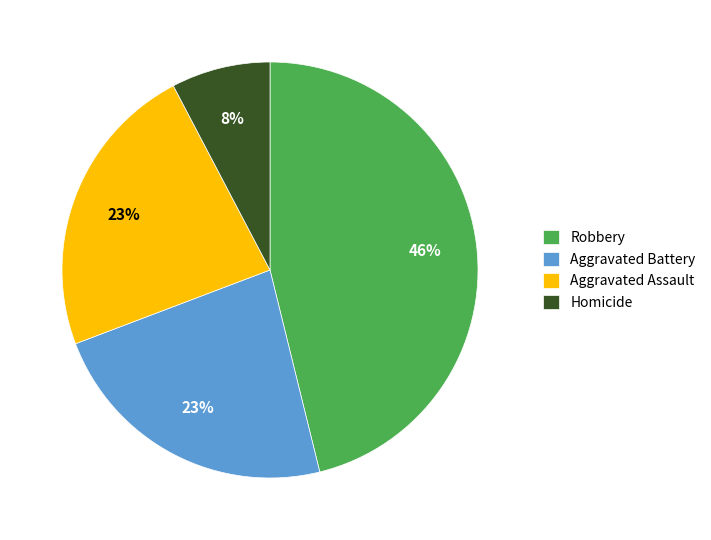

Approximately how many times larger is the value at Robbery compared to Aggravated Battery?

2.0